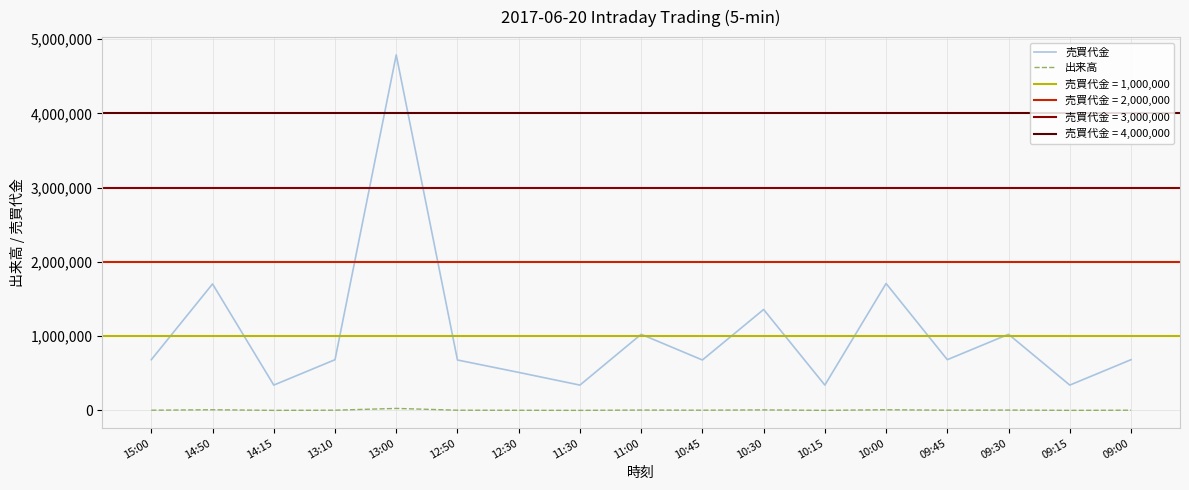

True or false: 出来高 has more than 1 interior local peaks.

True